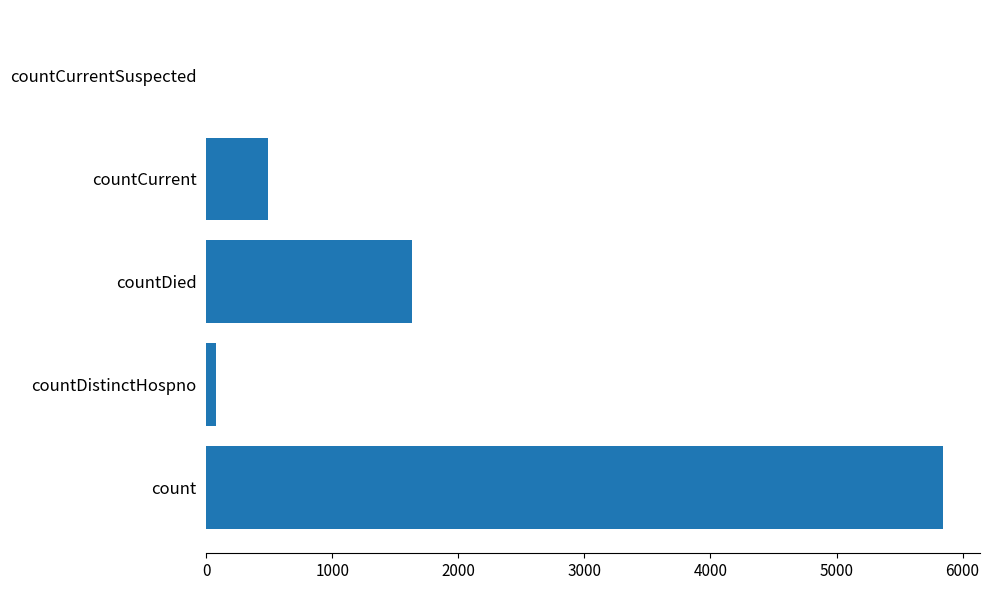

Reading bottom to top, what are all the values shown in this chart?

count=5846	countDistinctHospno=76	countDied=1633	countCurrent=487	countCurrentSuspected=0